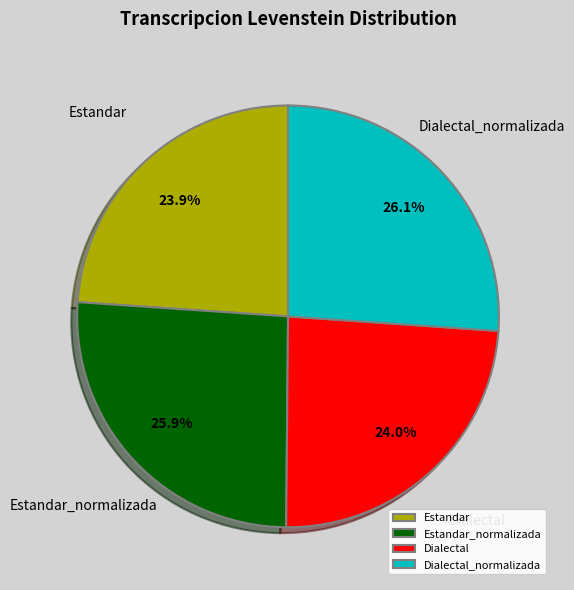

What percentage is NOT represented by Dialectal?

76.0%